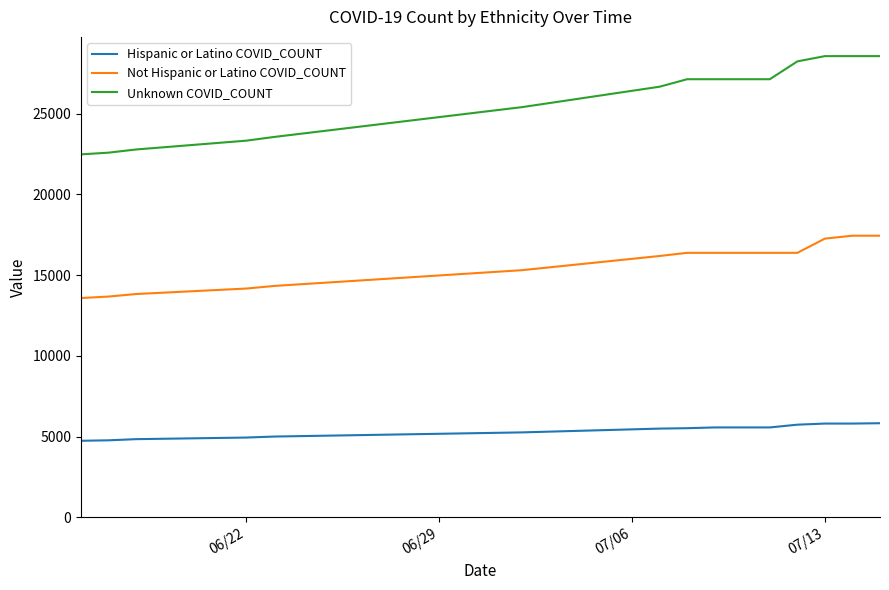

Is this an area chart (filled region under the line)?

No